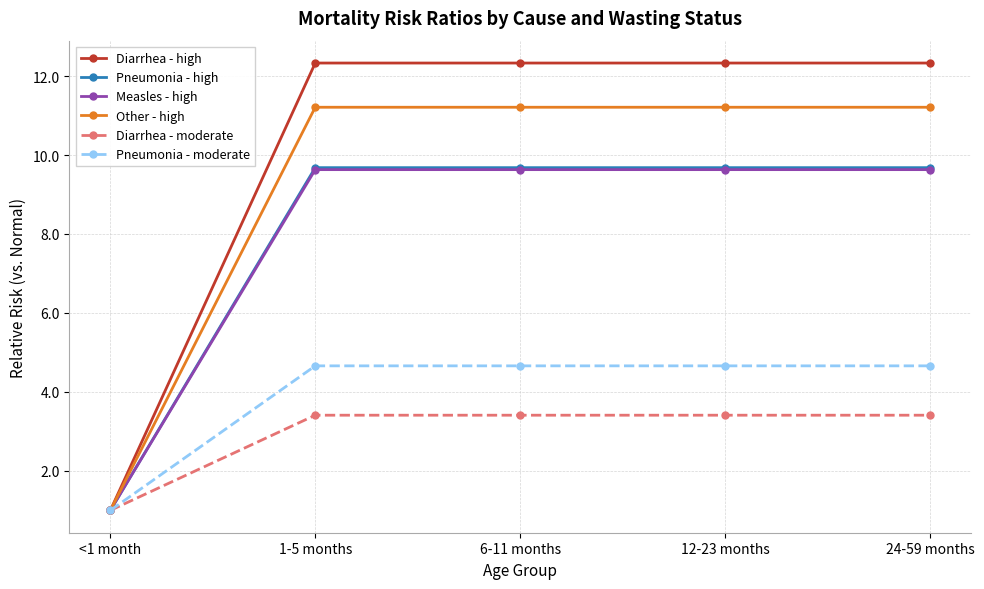

What is the difference between the maximum and minimum values in the Diarrhea - moderate series?

2.4